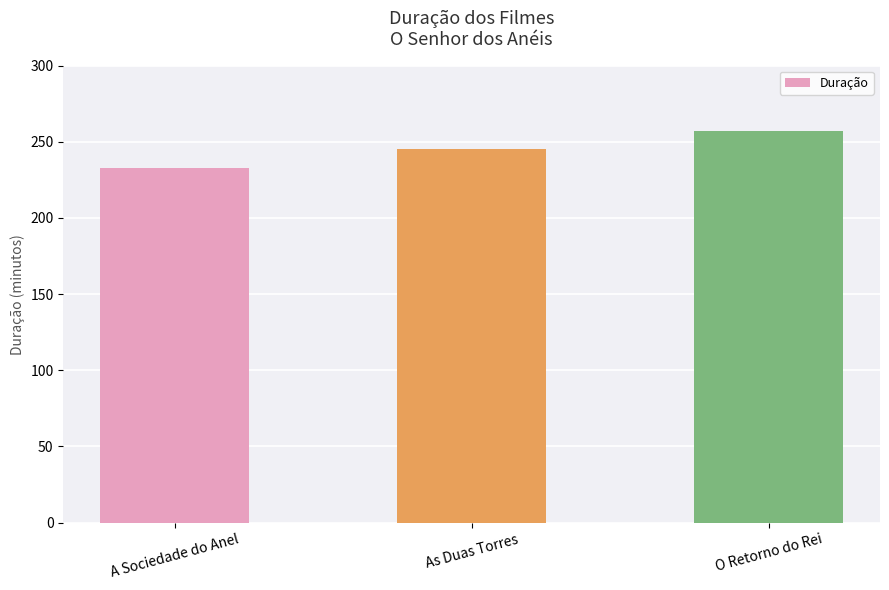

Reading left to right, list all the values displayed in this chart.

233	245	257